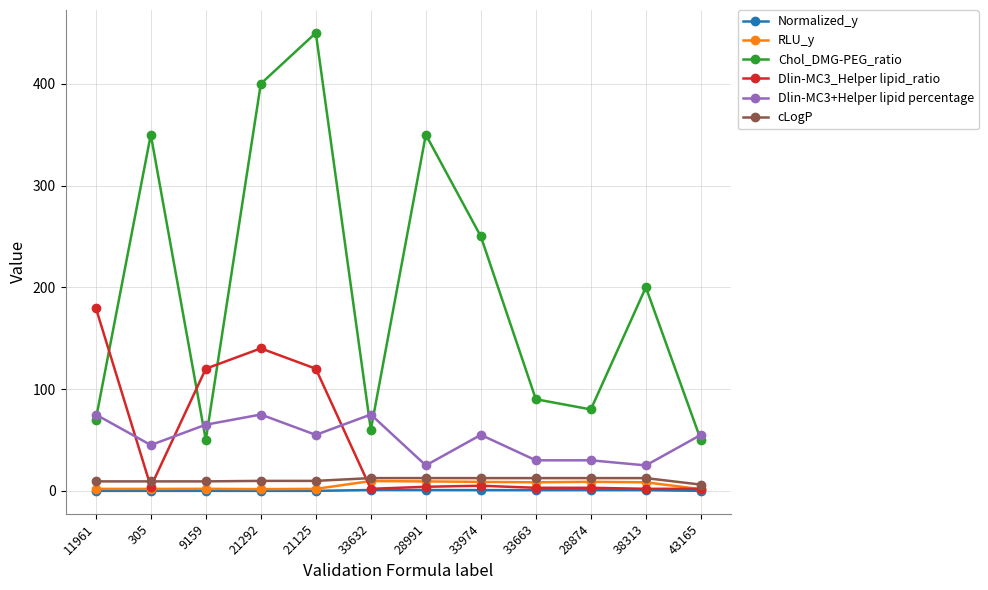

Which series has the largest range (max minus min)?

Chol_DMG-PEG_ratio